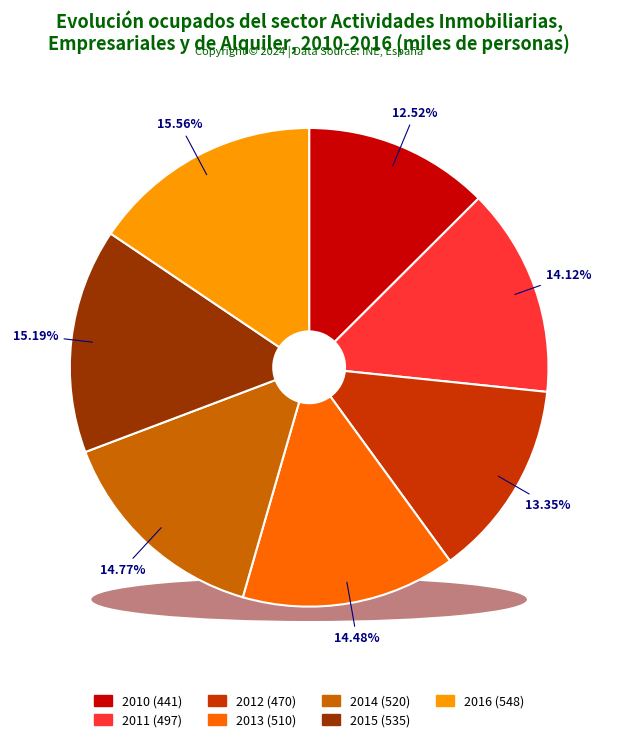

How many segments does this pie chart have?

7